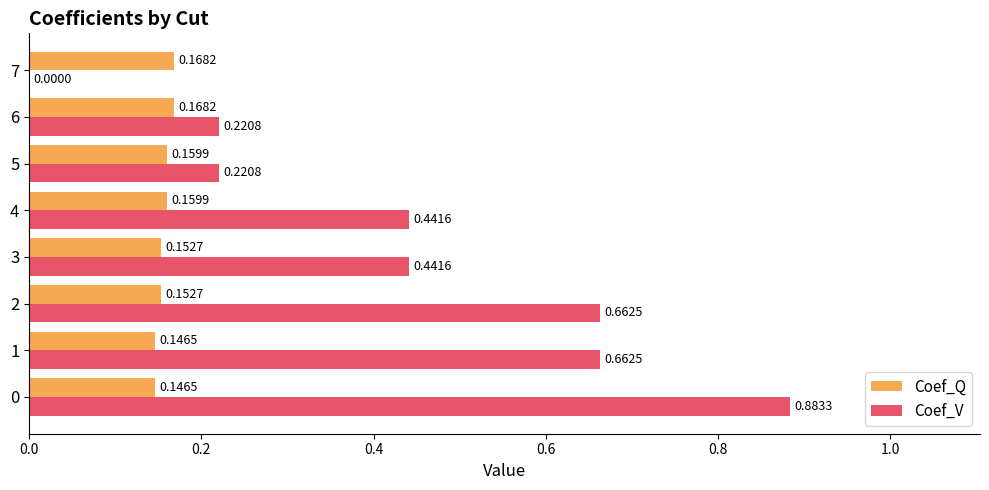

Is the value of Coef_Q at 4 greater than the value of Coef_V at 5?

No